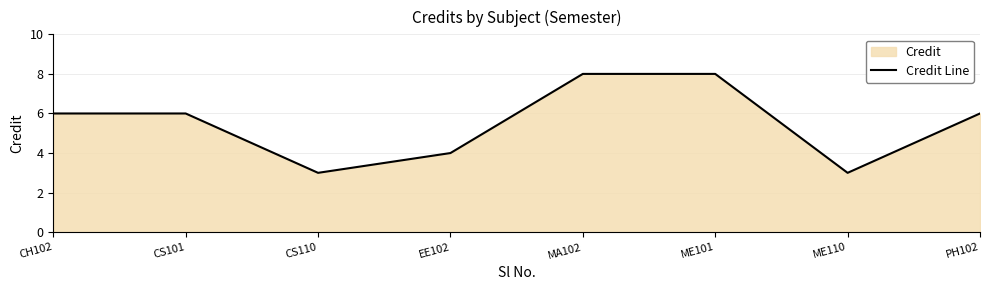

Reading left to right, what are all the values shown in this chart?

CH102=6	CS101=6	CS110=3	EE102=4	MA102=8	ME101=8	ME110=3	PH102=6